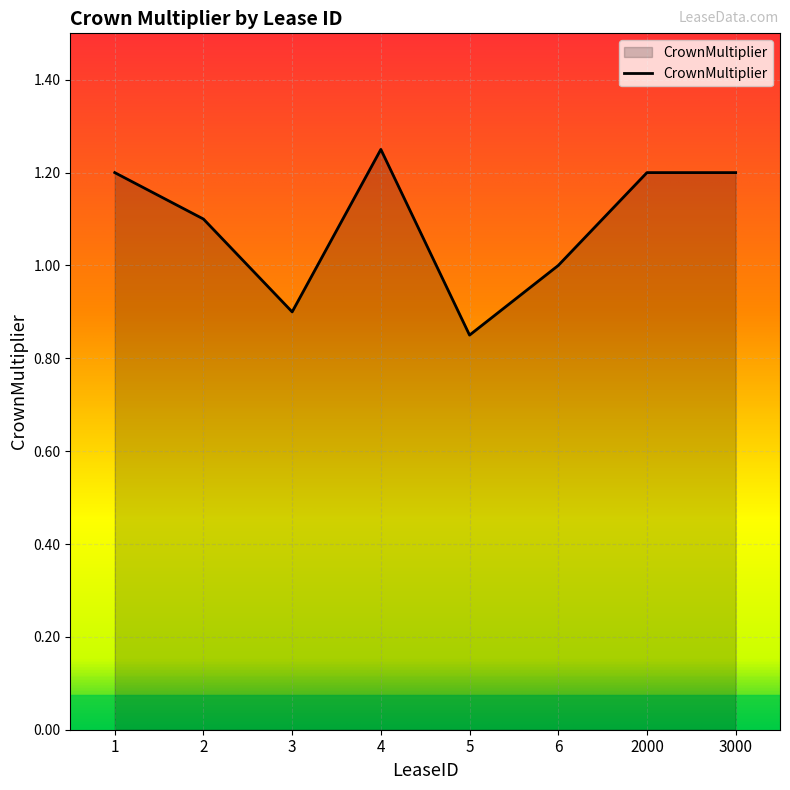

How many interior local valleys (lower than both neighbors) does the data have?

2